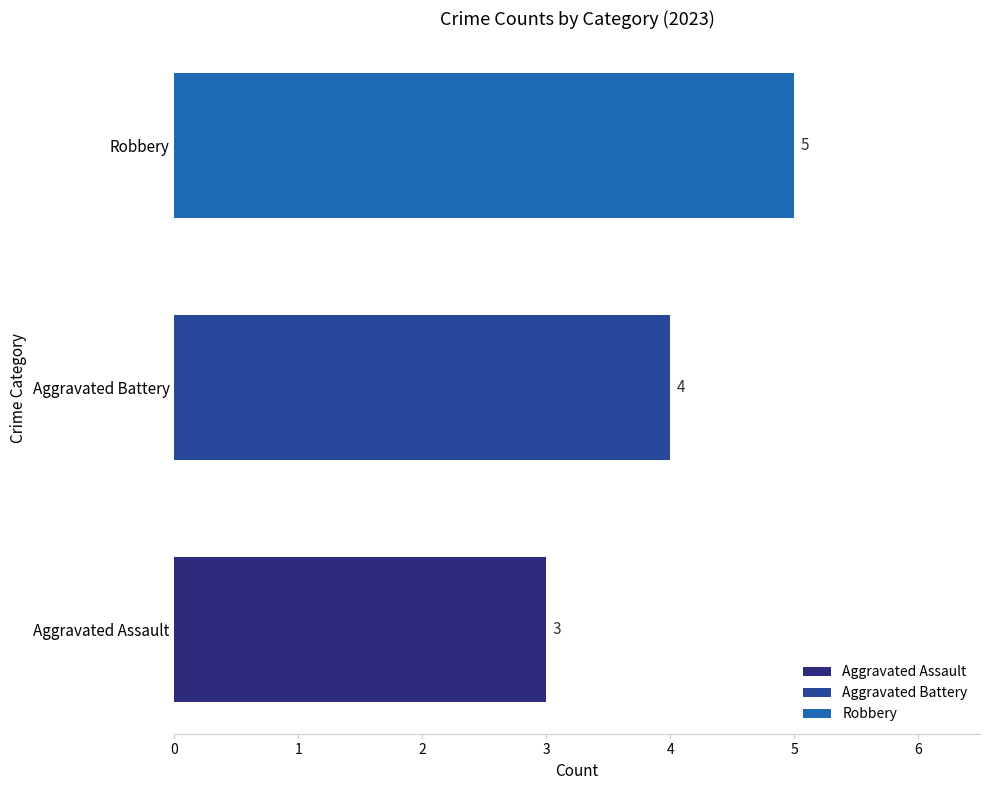

How many data points does each series have?

1